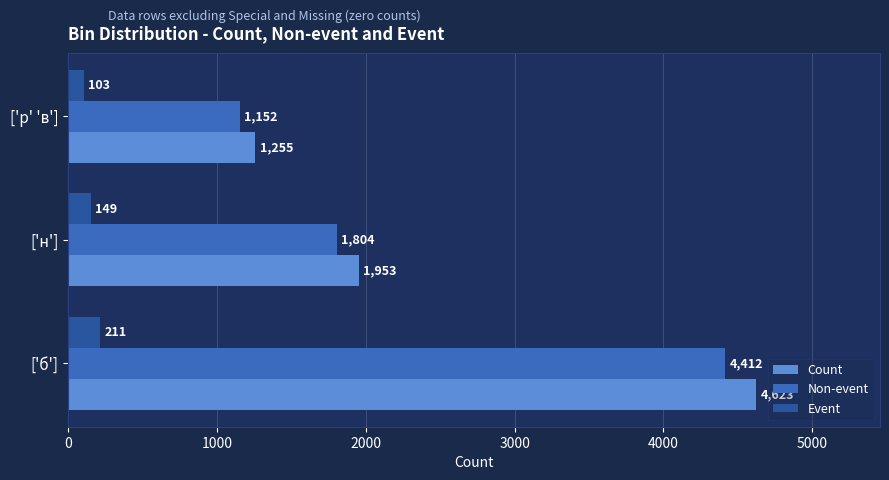

The value of Non-event at ['н'] is 1804. True or false?

True